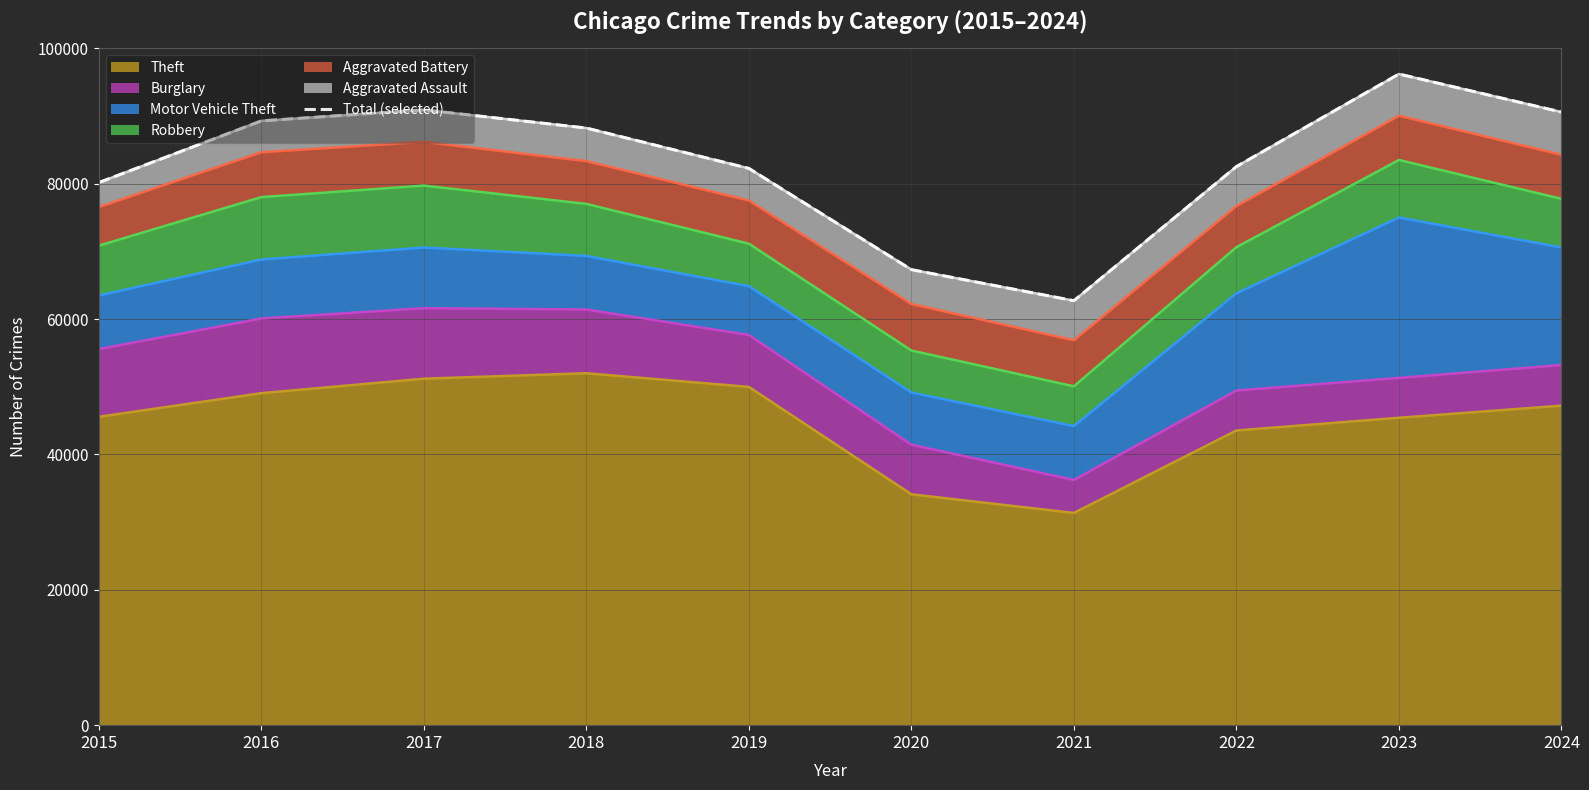

True or false: the data shows 67303 at 2020.

True